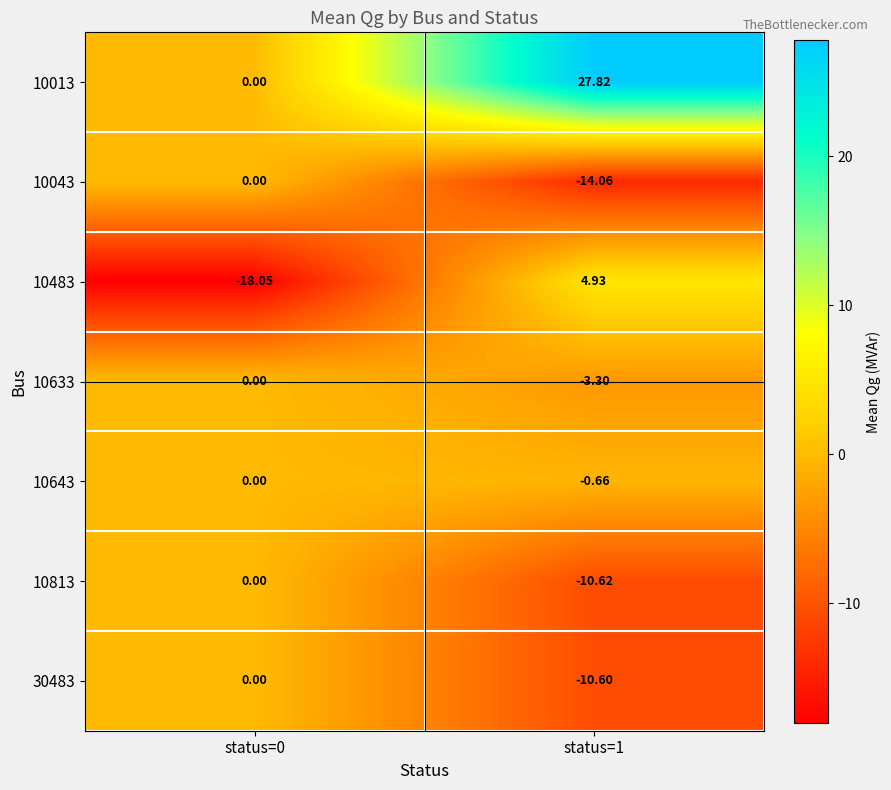

Reading left to right, what are all the values shown in this chart?

10013: status=0=0.0	status=1=27.8
10043: status=0=0.0	status=1=-14.1
10483: status=0=-18.1	status=1=4.9
10633: status=0=0.0	status=1=-3.3
10643: status=0=0.0	status=1=-0.7
10813: status=0=0.0	status=1=-10.6
30483: status=0=0.0	status=1=-10.6